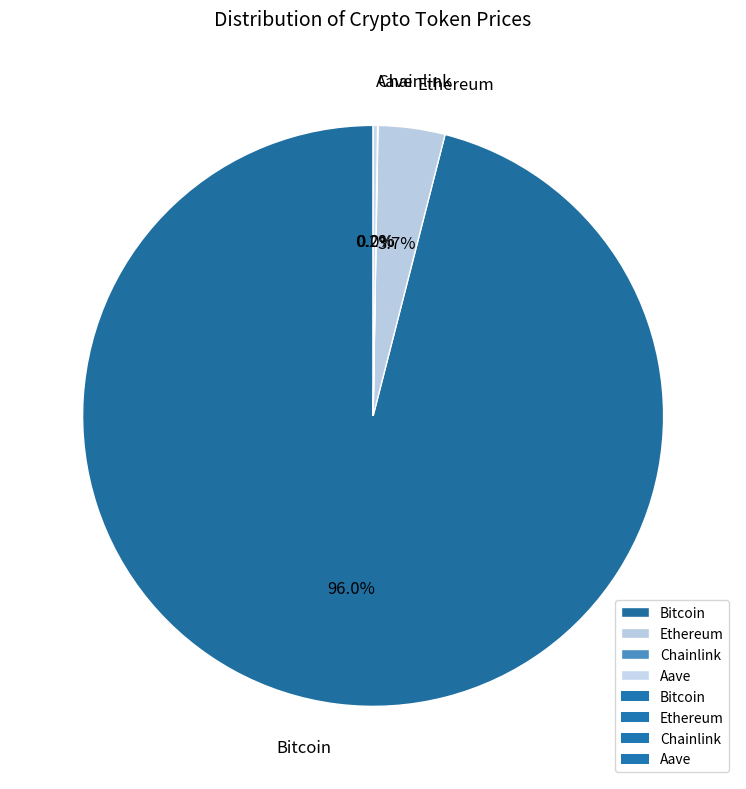

Which slice represents more than half of the pie?

Bitcoin